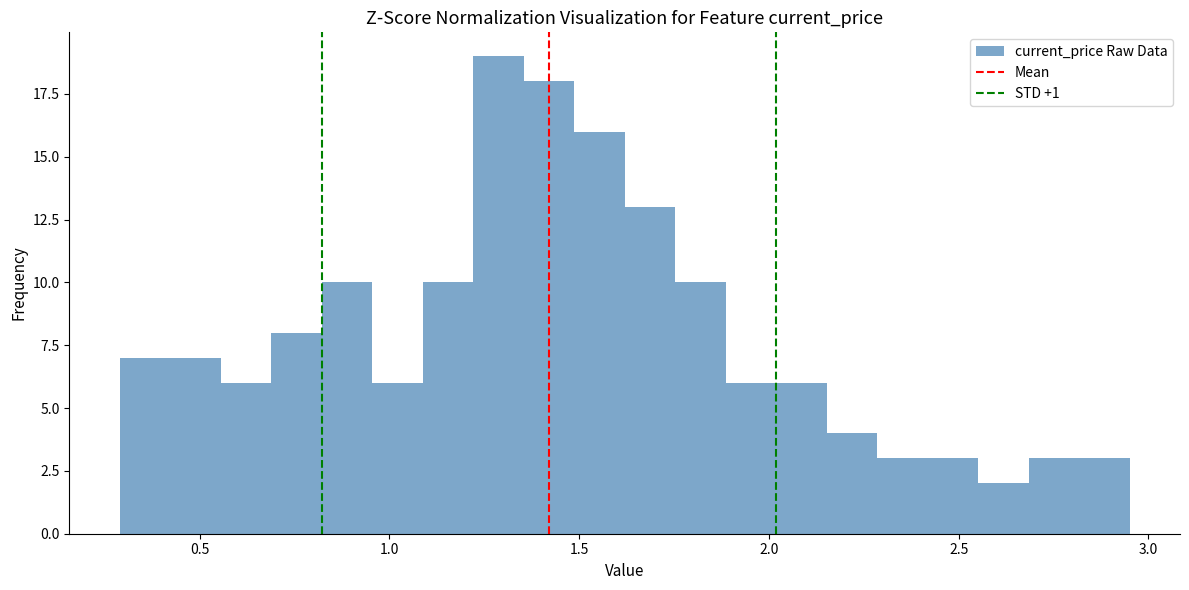

Around what value on the x-axis is the tallest bar? Give the approximate position of its centre, as read against the axis.

1.30